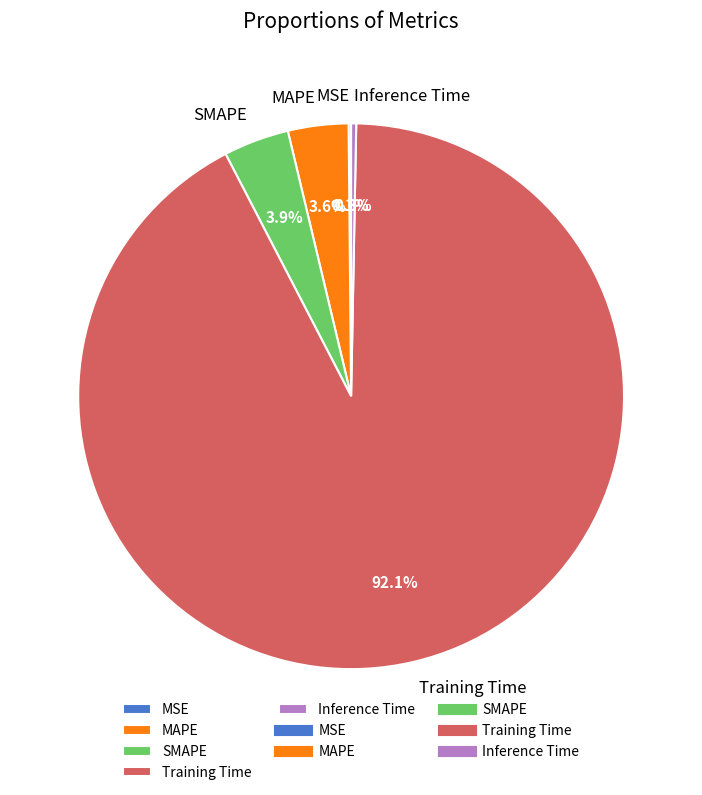

Is the sum of SMAPE and MAPE greater than half?

No